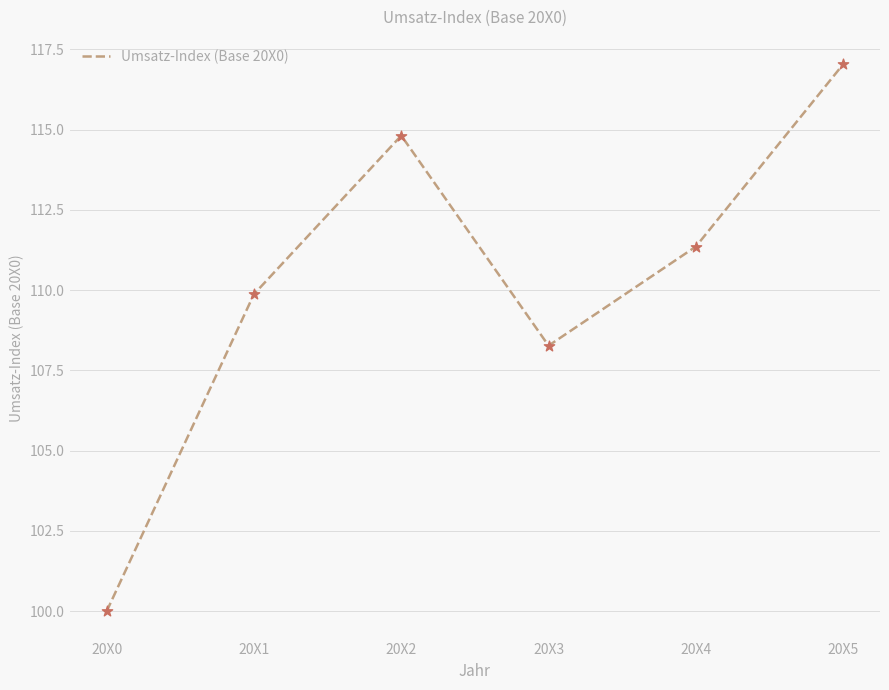

What is the change in value from 20X2 to 20X3?

-6.5